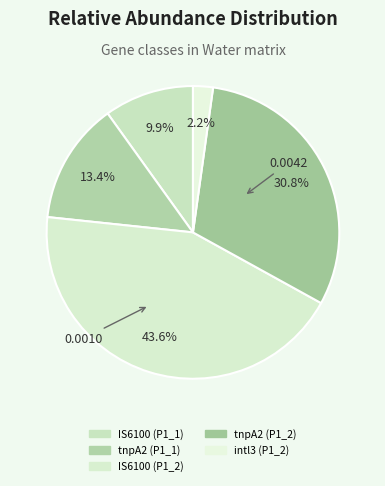

What percentage do IS6100 (P1_2) and tnpA2 (P1_1) together represent?

57.1%